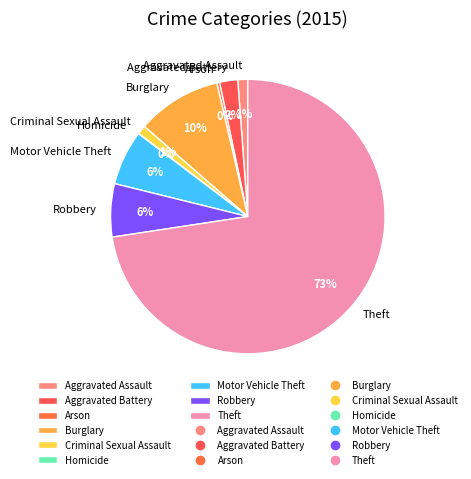

True or false: Burglary accounts for 10% of the total.

True